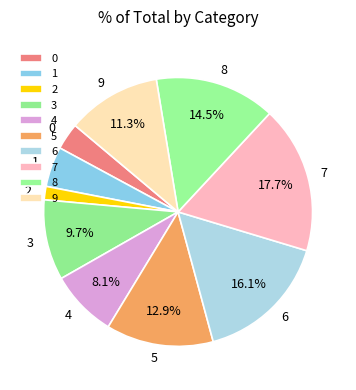

To the nearest percent, what is the difference between the 0 and 6 slice percentages?

13%